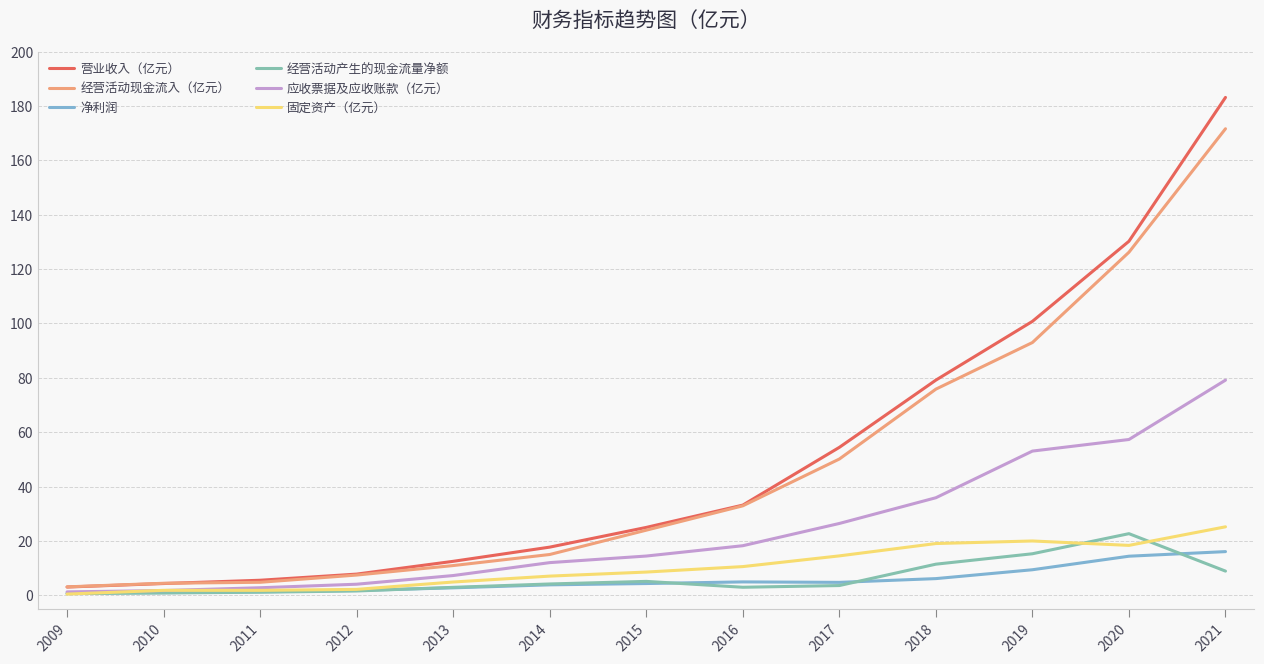

Where does the 应收票据及应收账款（亿元） series first go above 14?

2015